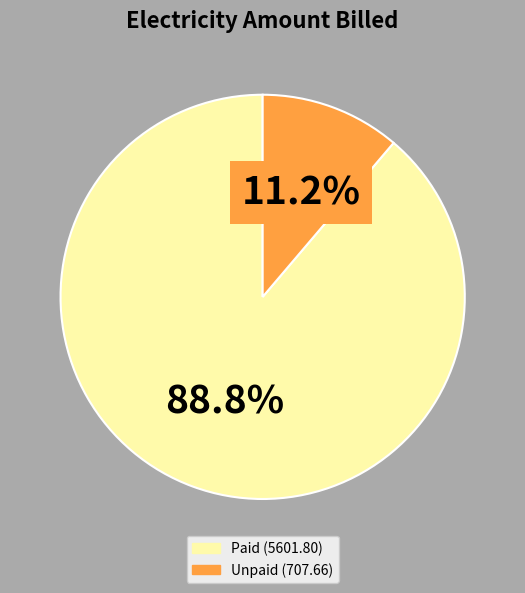

Is there any slice that represents more than half of the pie?

Yes